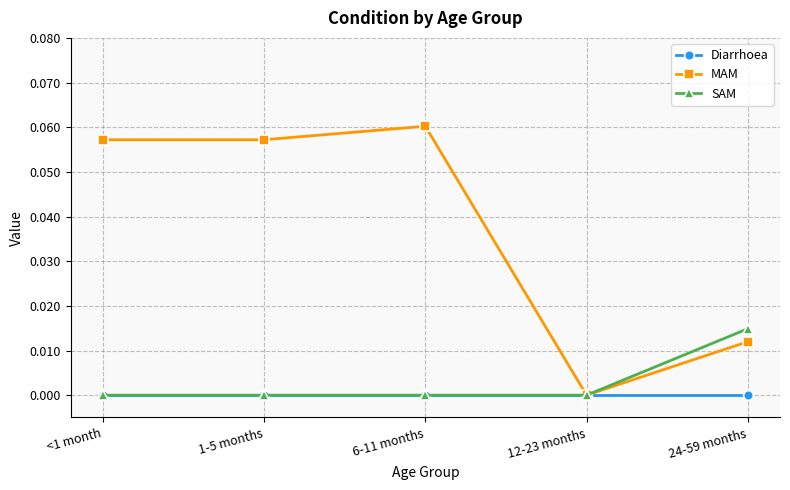

How many distinct data groups are displayed?

3